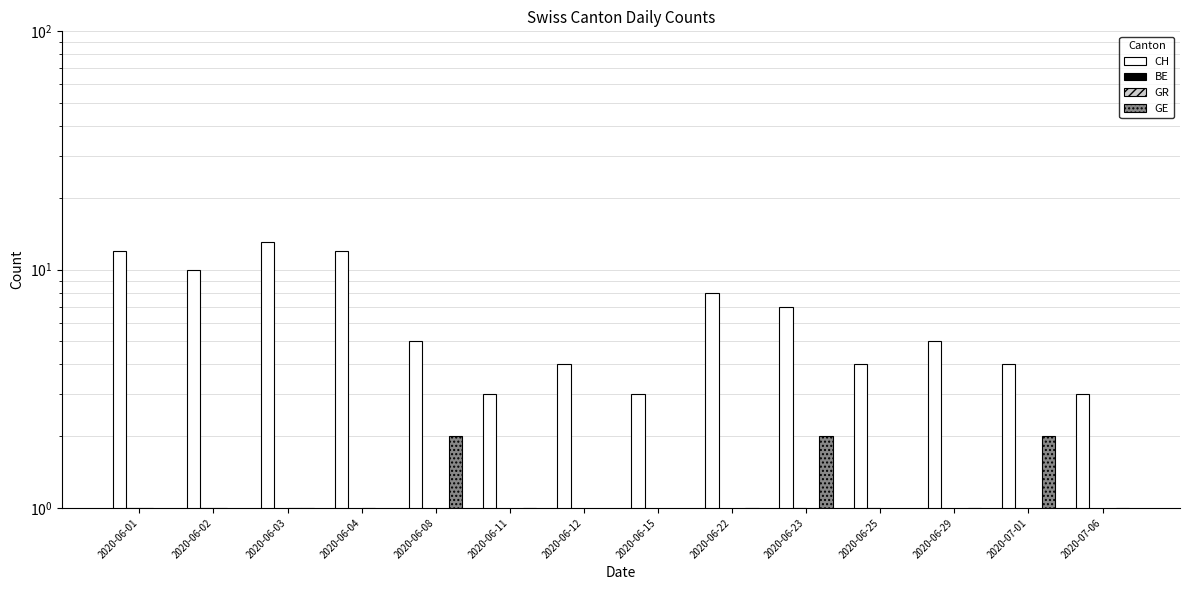

What is the difference between the second highest and minimum values in the GR series?

1